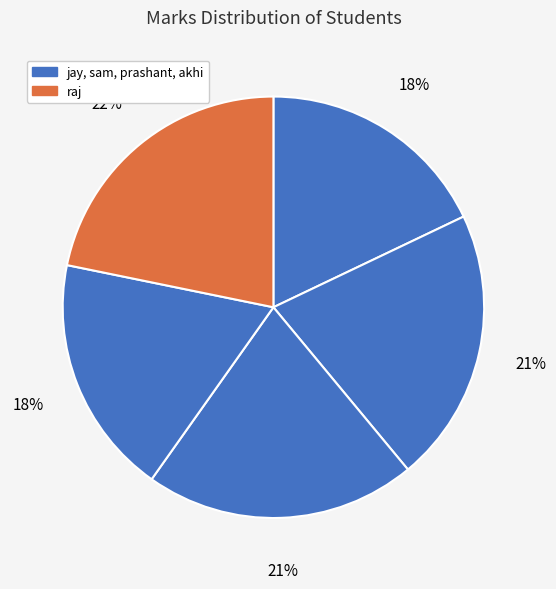

How many segments does this pie chart have?

5